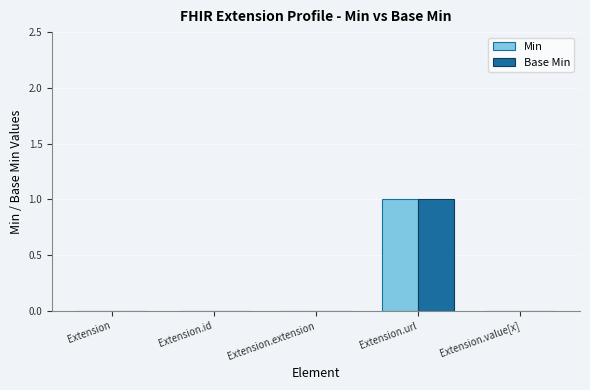

Reading right to left, what are all the values shown in this chart?

Min: Extension.value[x]=0	Extension.url=1	Extension.extension=0	Extension.id=0	Extension=0
Base Min: Extension.value[x]=0	Extension.url=1	Extension.extension=0	Extension.id=0	Extension=0